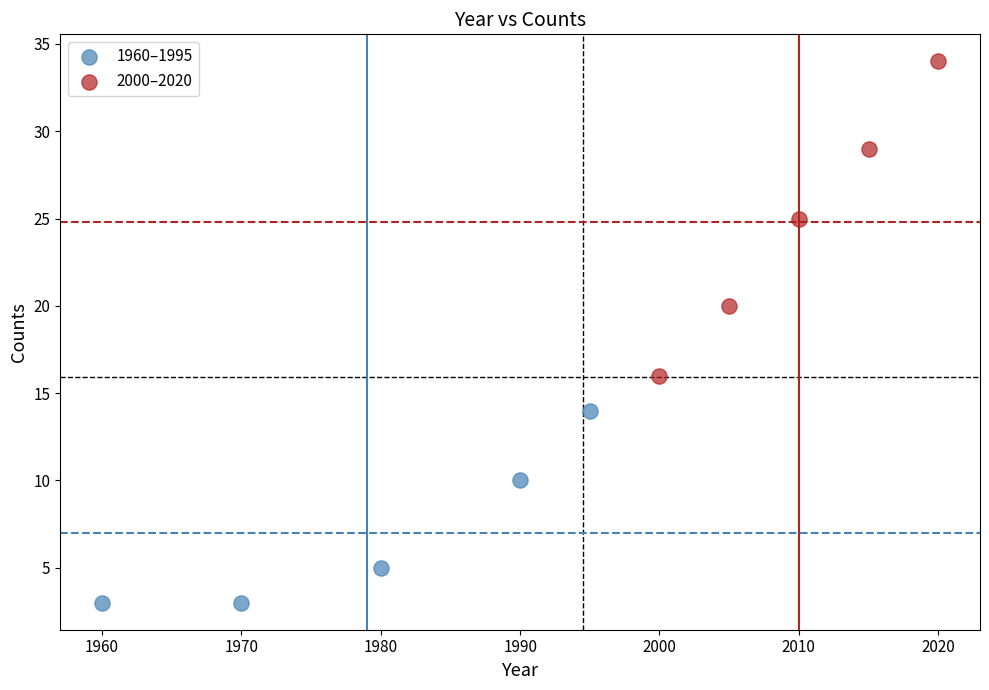

Which series has the largest Y range (max minus min)?

2000–2020